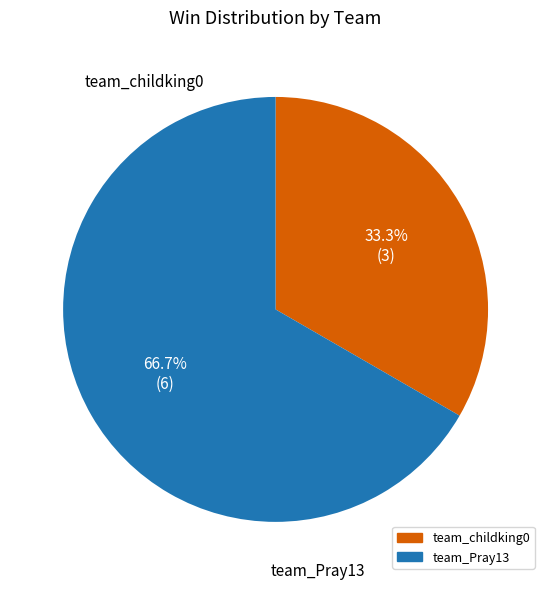

Between team_Pray13 and team_childking0, which is larger?

team_Pray13